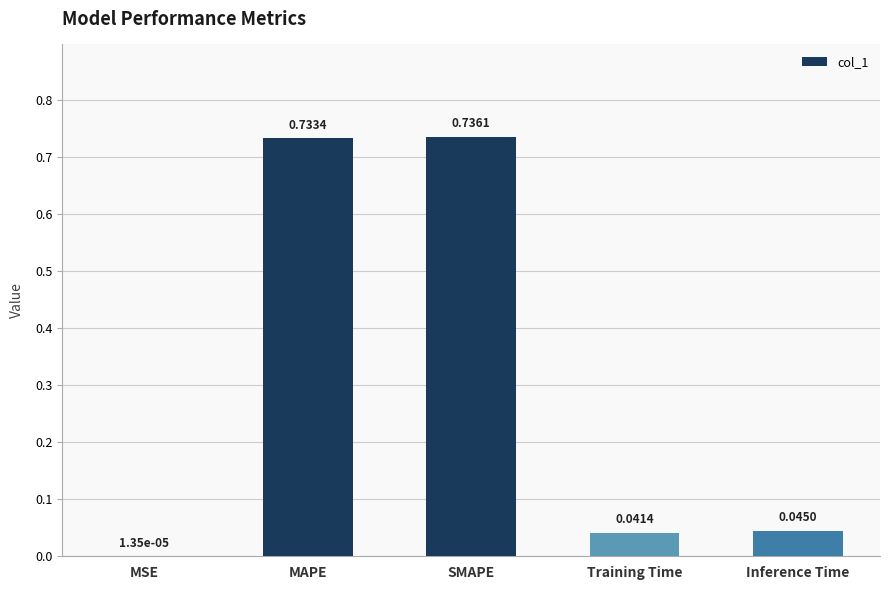

Are the bars grouped side by side (vs. stacked)?

No